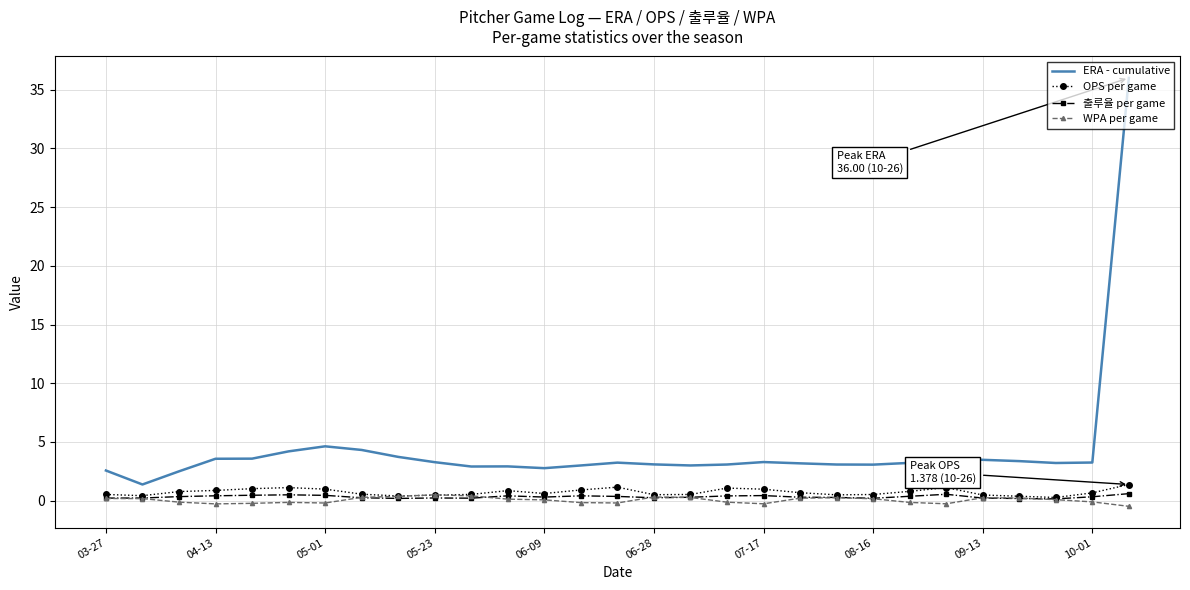

True or false: OPS per game and ERA - cumulative intersect in this chart.

False